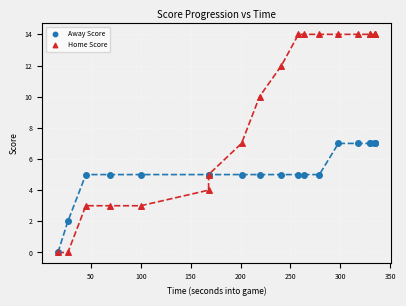

Which series reaches the maximum Y coordinate?

Home Score